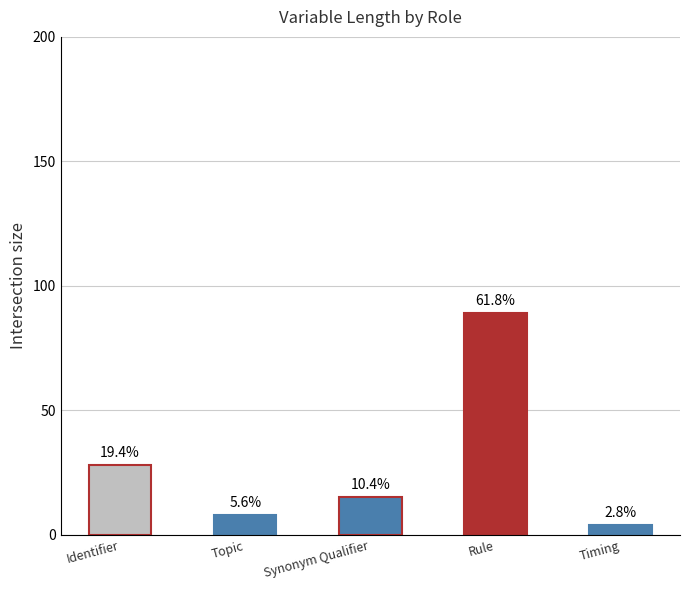

How many bars are there in total?

5